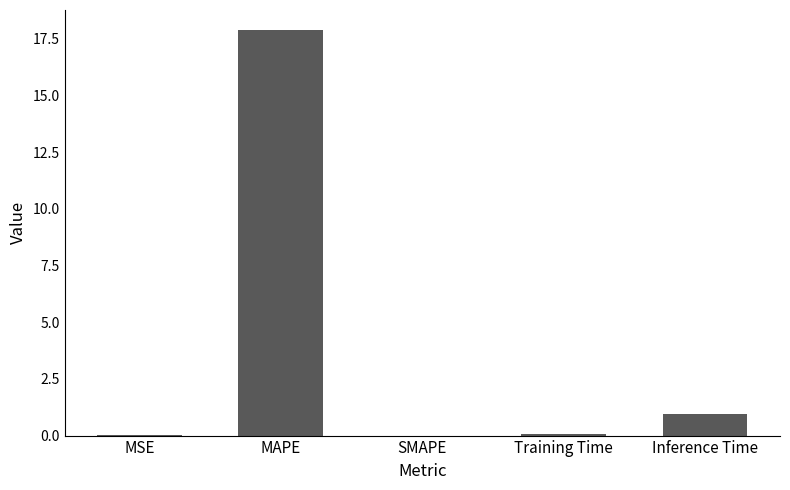

What is the change in value from SMAPE to Training Time?

+0.1